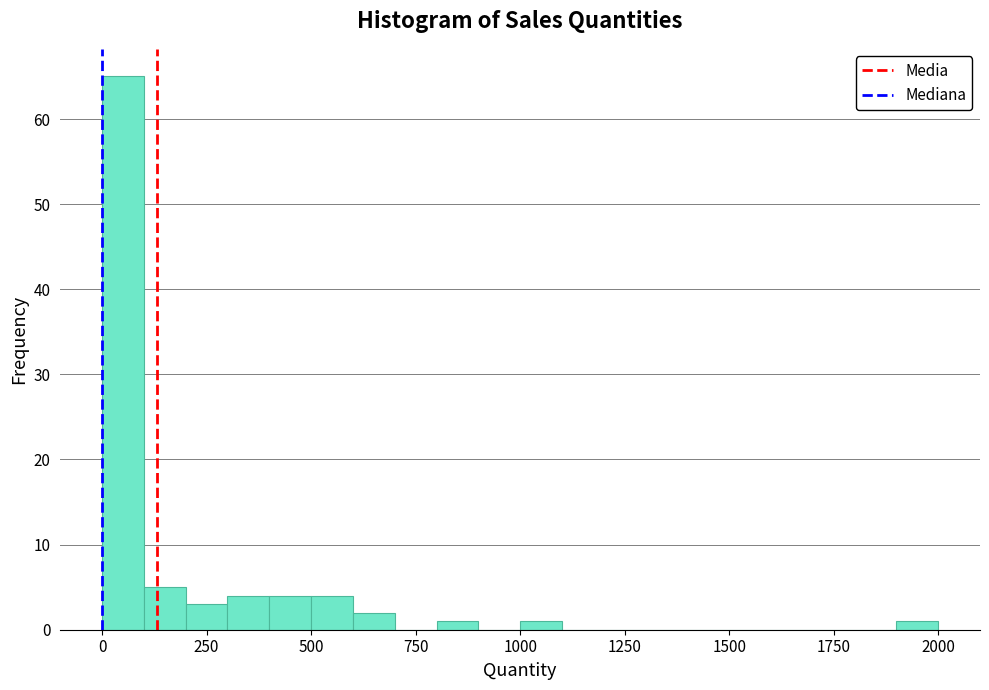

Around what value on the x-axis is the tallest bar? Give the approximate position of its centre, as read against the axis.

50